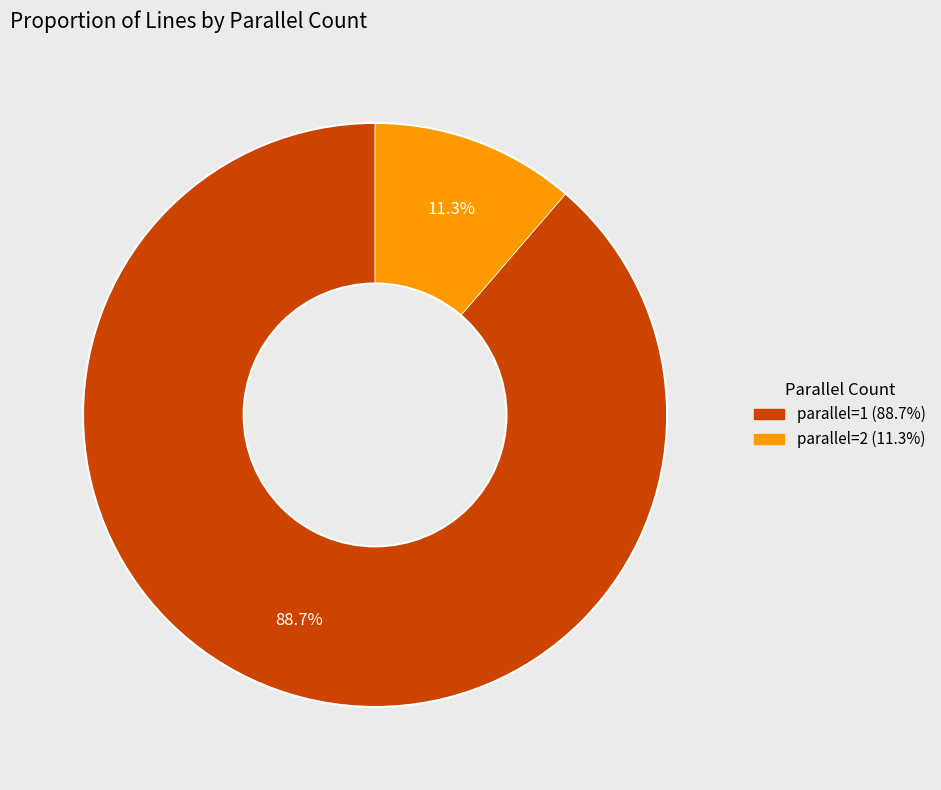

Combined, do parallel=2 and parallel=1 account for over 50%?

Yes